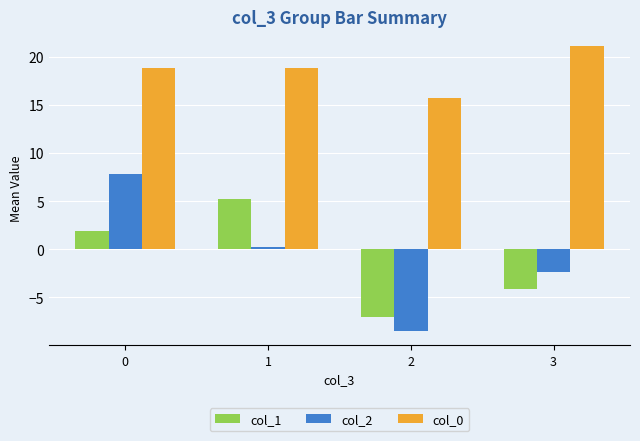

At how many categories does at least one series exceed 5?

4